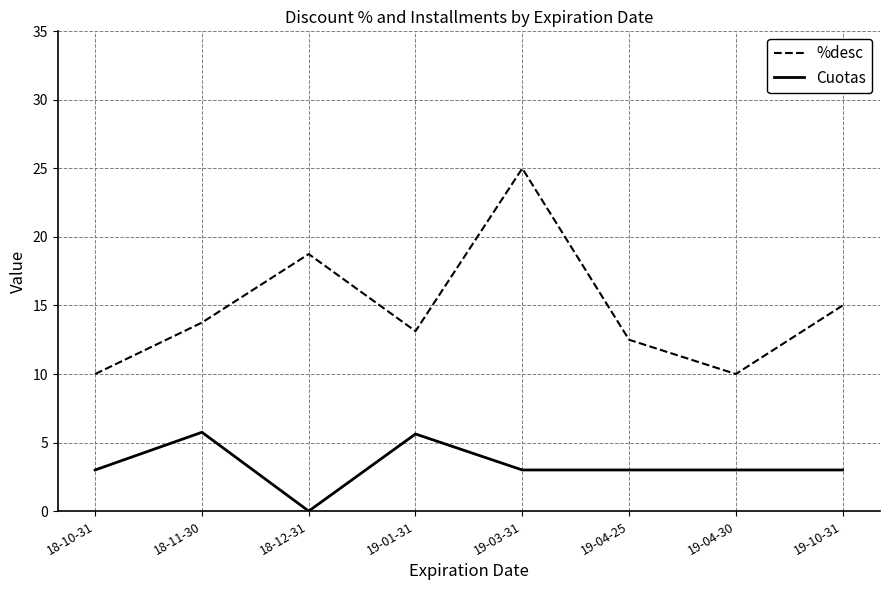

The value of Cuotas at 19-04-30 is 3.0. True or false?

True